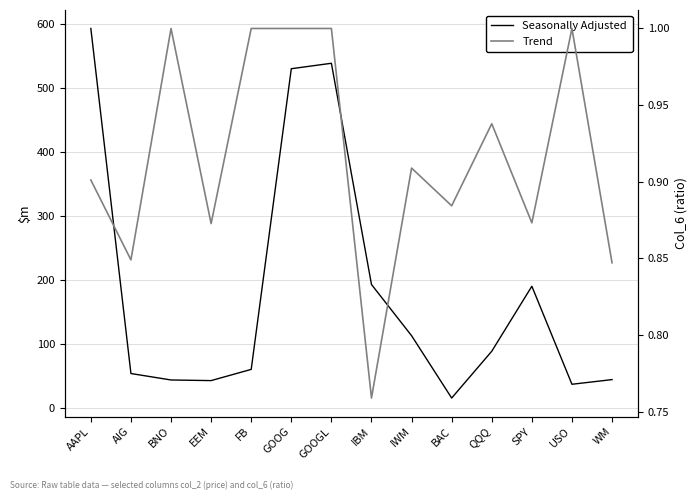

Which has a higher value, EEM or BAC?

EEM